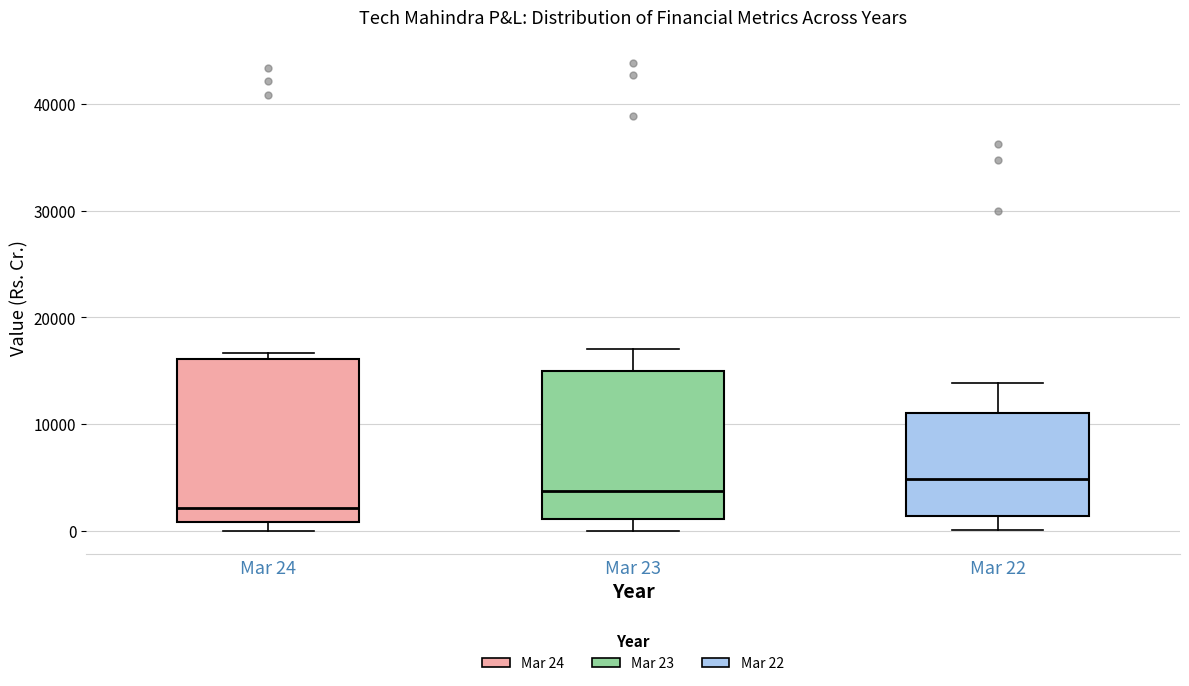

Reading left to right, transcribe this box plot: for each box, give where its median line is, the range the box spans, and where its two whiskers end, as read against the y-axis. The values are not printed on the chart, so give them approximately, as read against the axis.

Mar 24: median 2000, box 1000 to 16000, whiskers 0 to 17000
Mar 23: median 4000, box 1000 to 15000, whiskers 0 to 17000
Mar 22: median 5000, box 1000 to 11000, whiskers 0 to 14000